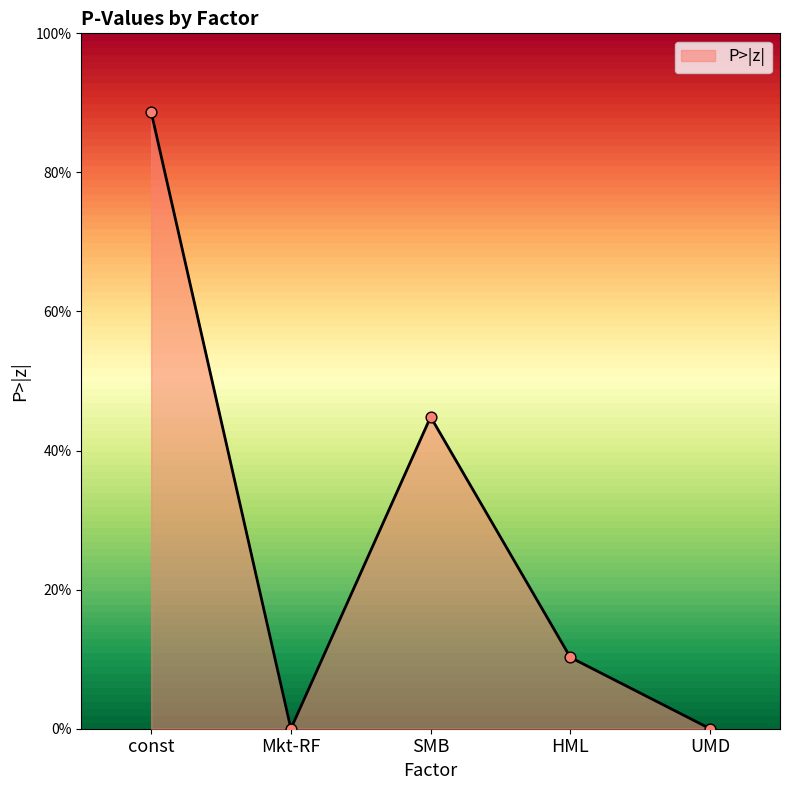

What is the change in value from const to UMD?

-0.9